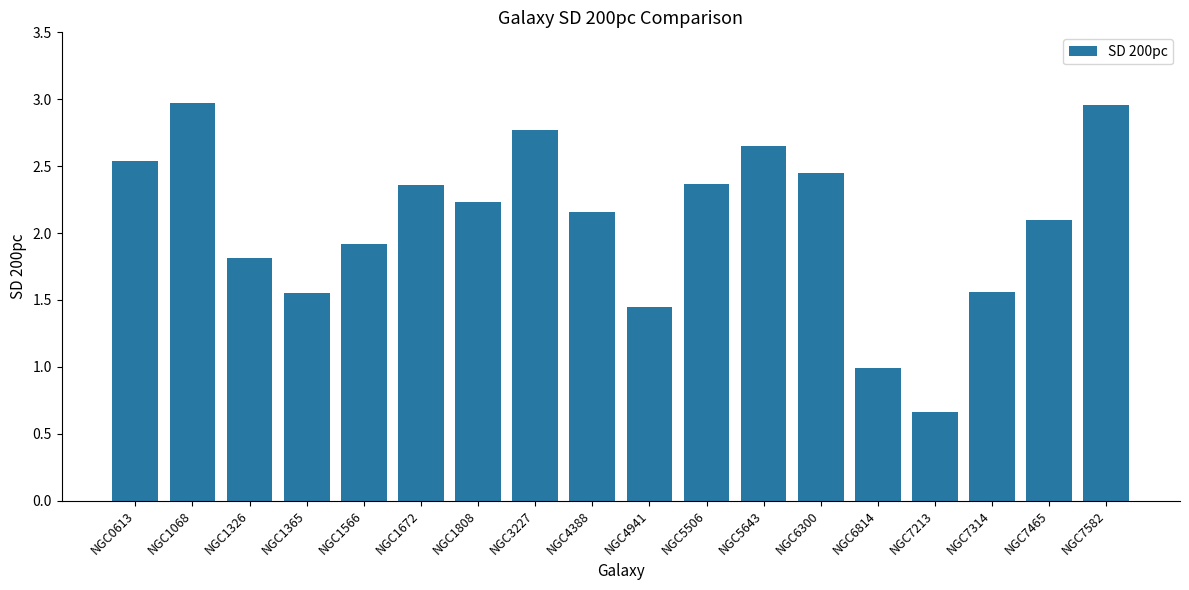

What is the change in value from NGC1068 to NGC1365?

-1.4